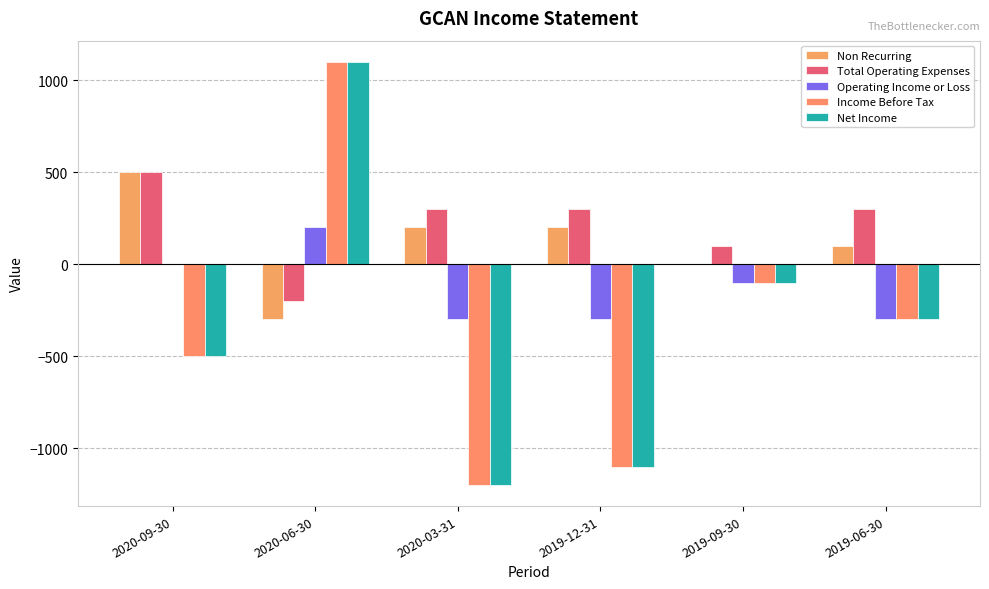

How many series are shown in this chart?

5